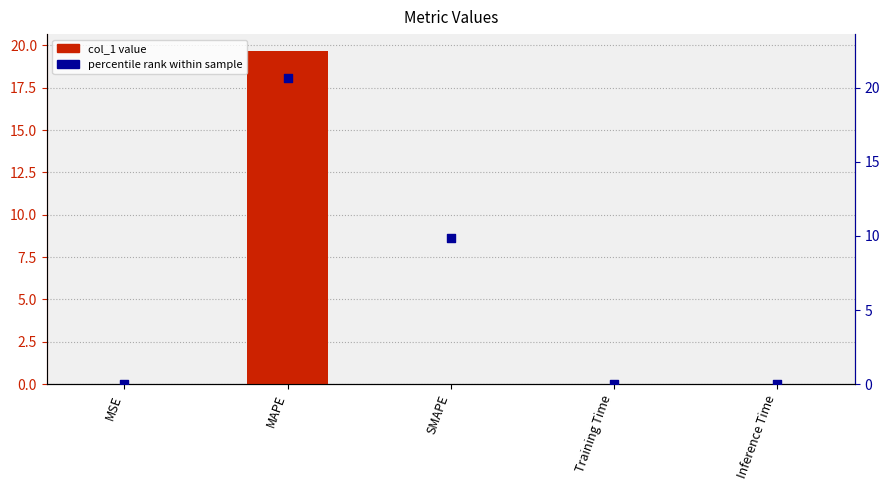

At which category is the sum across all series the highest?

MAPE